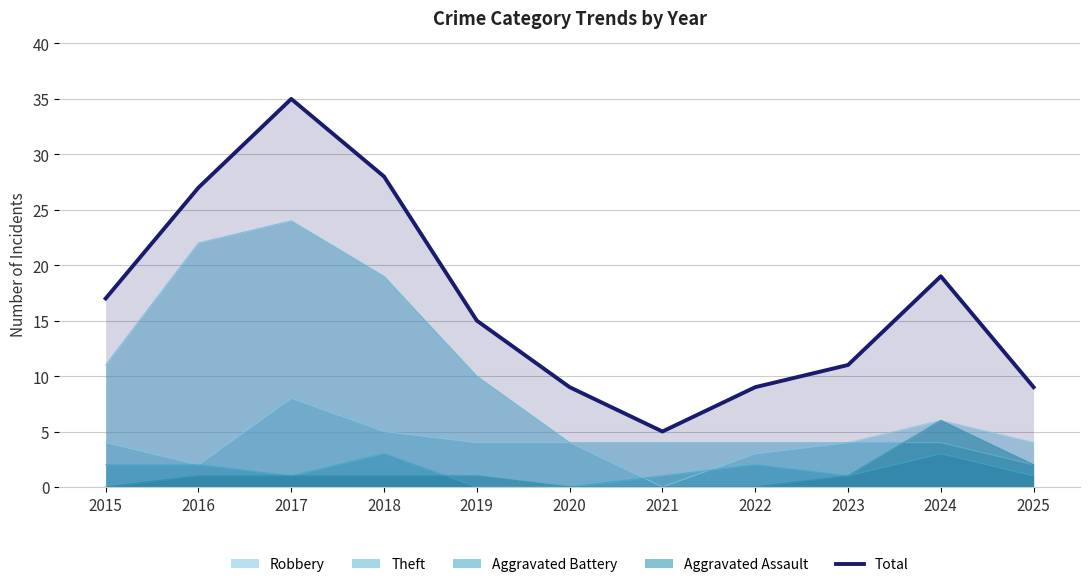

What is the value of the 6th point from the left?

9